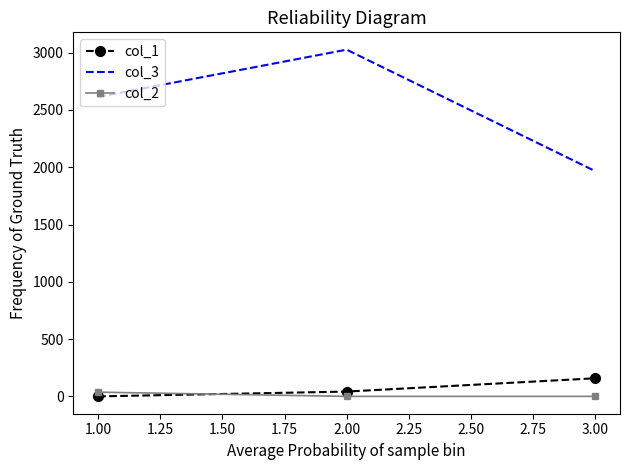

What is the greatest value displayed?

3026